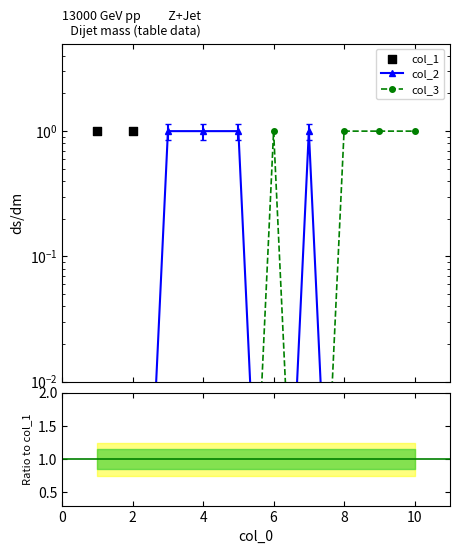

Which series has the largest total across all categories?

col_2